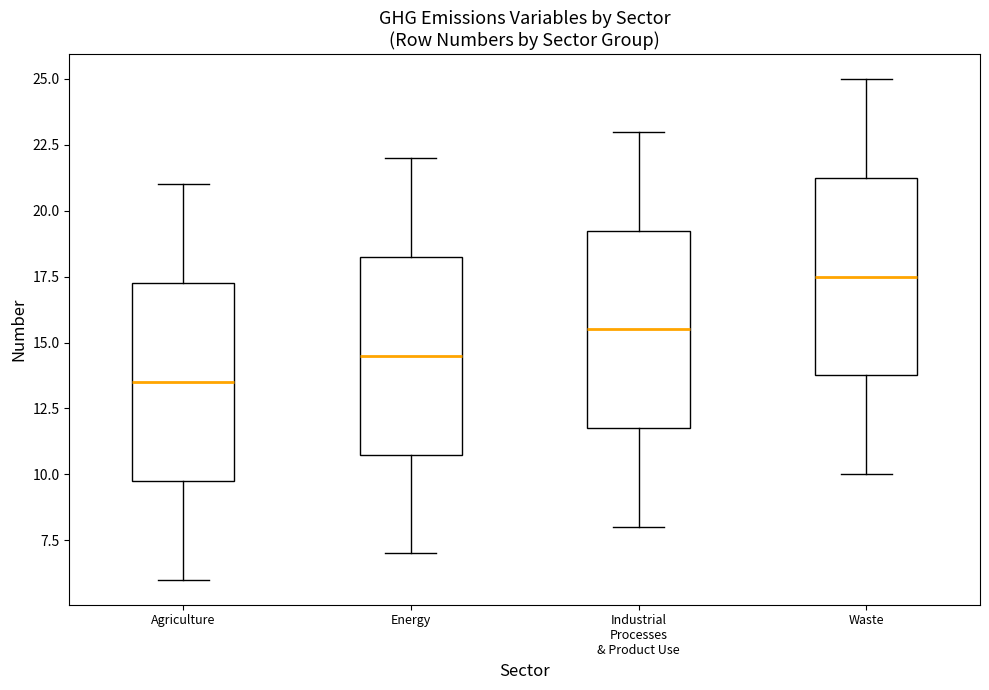

Reading left to right, transcribe this box plot: for each box, give where its median line is, the range the box spans, and where its two whiskers end, as read against the y-axis. The values are not printed on the chart, so give them approximately, as read against the axis.

Agriculture: median 13.5, box 10.0 to 17.5, whiskers 6.0 to 21.0
Energy: median 14.5, box 11.0 to 18.5, whiskers 7.0 to 22.0
Industrial Processes & Product Use: median 15.5, box 12.0 to 19.5, whiskers 8.0 to 23.0
Waste: median 17.5, box 14.0 to 21.5, whiskers 10.0 to 25.0